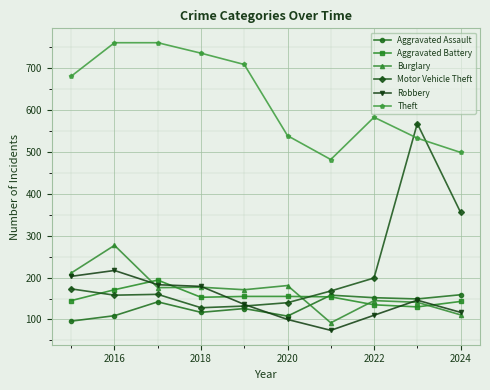

What are all the series names shown in the legend?

Aggravated Assault, Aggravated Battery, Burglary, Motor Vehicle Theft, Robbery, Theft